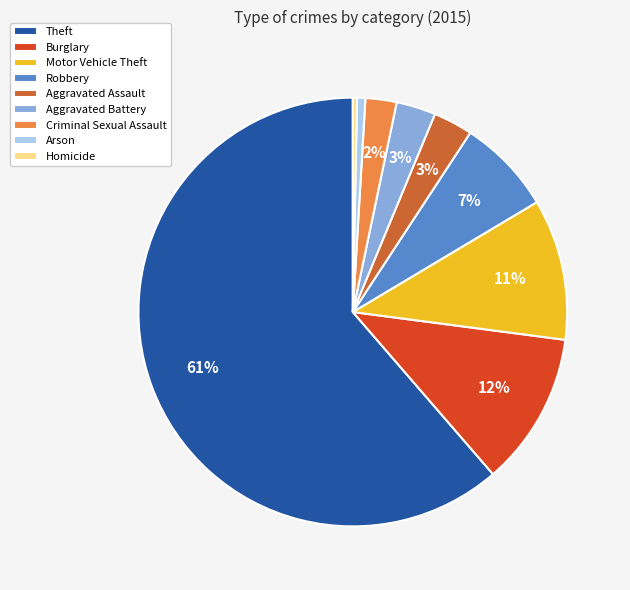

How many slices are in this pie chart?

9